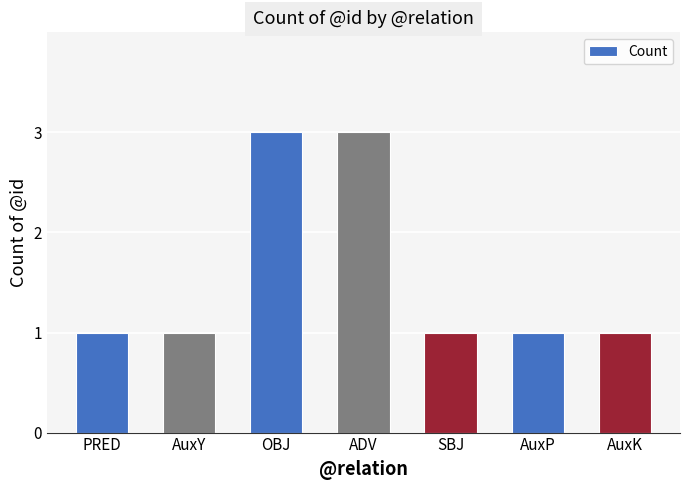

What is the change in value from ADV to AuxP?

-2